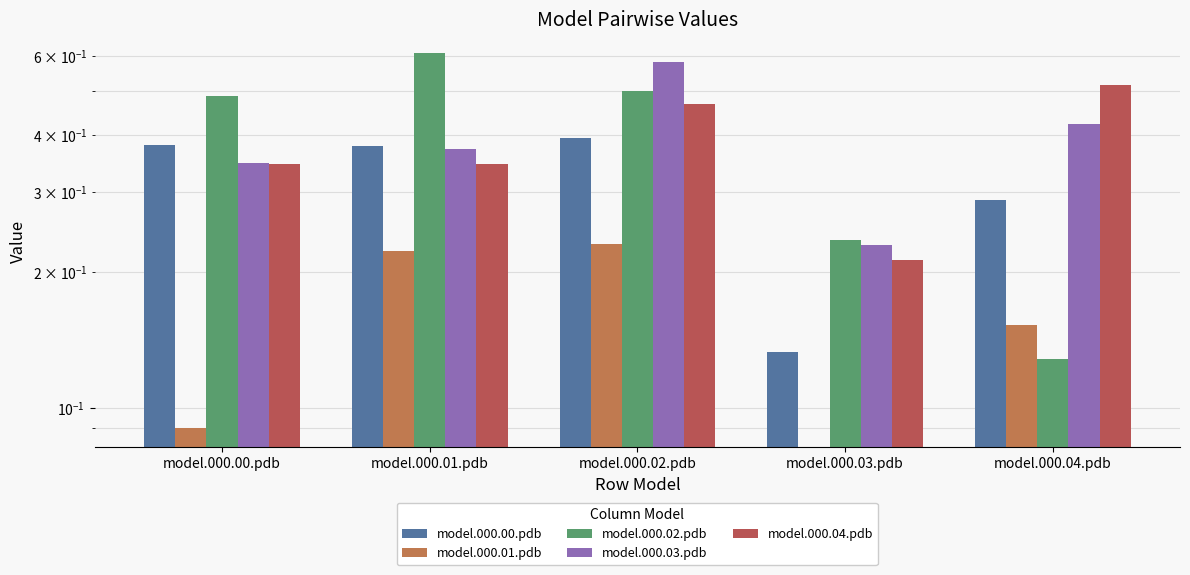

Reading left to right, transcribe all the data shown in this chart.

model.000.00.pdb: 0.4	0.4	0.4	0.1	0.3
model.000.01.pdb: 0.1	0.2	0.2	0.0	0.2
model.000.02.pdb: 0.5	0.6	0.5	0.2	0.1
model.000.03.pdb: 0.3	0.4	0.6	0.2	0.4
model.000.04.pdb: 0.3	0.3	0.5	0.2	0.5